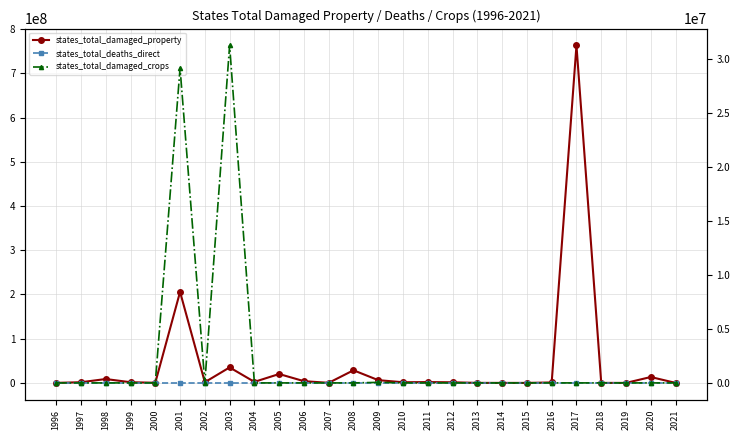

Between 2011 and 2017, which series saw the biggest shift?

states_total_damaged_property